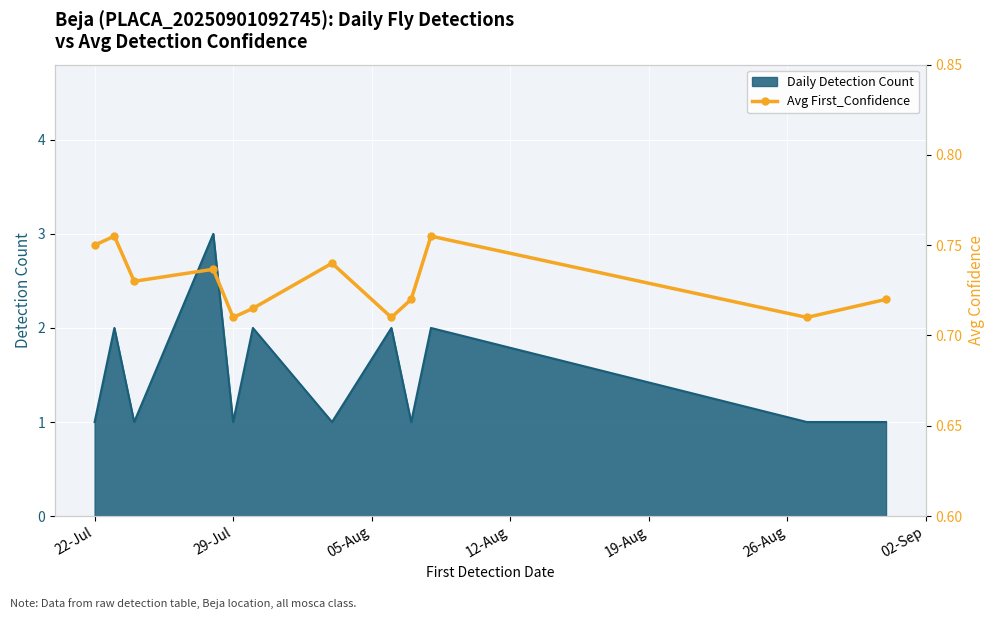

The value of Daily Detection Count at 22-Jul is 2. True or false?

False